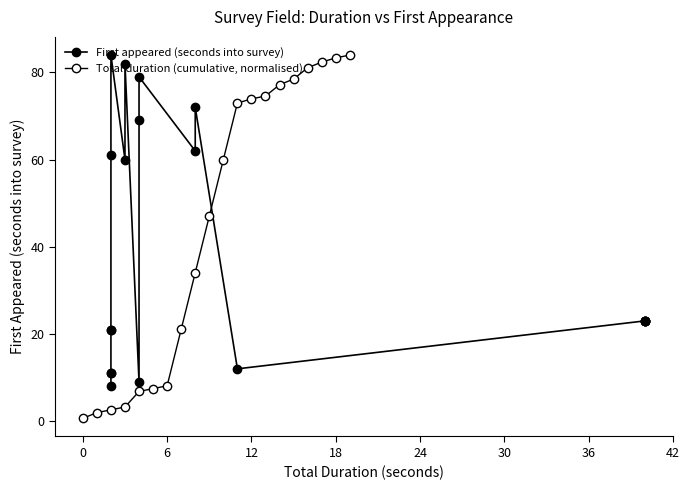

What are all the series names shown in the legend?

First appeared (seconds into survey), Total duration (cumulative, normalised)